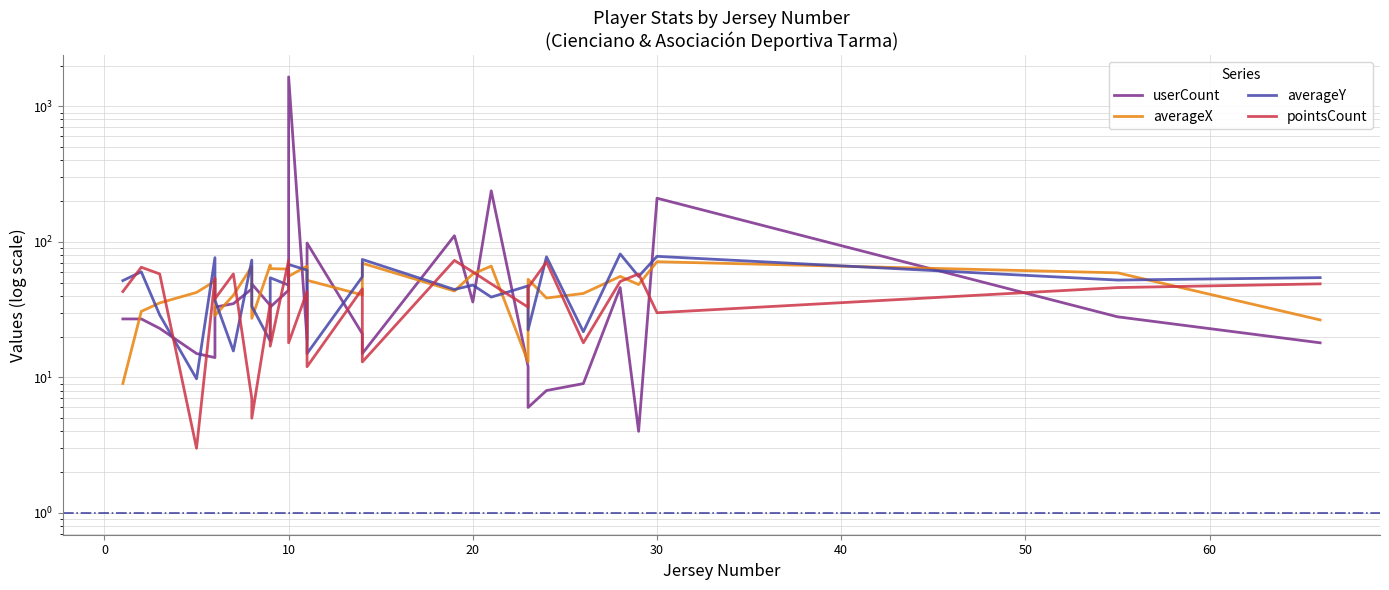

Reading left to right, what are all the values shown in this chart?

userCount: 27.0	27.0	23.0	15.0	14.0	33.0	35.0	45.0	49.0	34.0	33.0	44.0	1649.0	19.0	98.0	21.0	15.0	111.0	36.0	238.0	12.0	6.0	8.0	9.0	46.0	4.0	210.0	28.0	18.0
averageX: 9.0	30.7	35.4	42.4	51.4	28.6	40.4	65.9	27.3	67.5	63.5	63.0	55.8	66.3	52.1	40.6	69.6	43.4	58.0	66.3	13.0	53.0	38.5	41.6	55.6	48.4	71.4	59.1	26.6
averageY: 51.8	60.1	28.9	9.8	76.5	37.2	15.7	73.4	33.5	18.6	54.3	48.0	68.2	61.8	15.0	55.3	74.2	44.5	48.0	39.1	47.4	22.4	77.6	21.7	81.4	55.6	78.2	52.3	54.5
pointsCount: 43.0	65.0	58.0	3.0	54.0	38.0	58.0	7.0	5.0	35.0	17.0	73.0	18.0	43.0	12.0	45.0	13.0	73.0	60.0	49.0	33.0	46.0	71.0	18.0	51.0	58.0	30.0	46.0	49.0